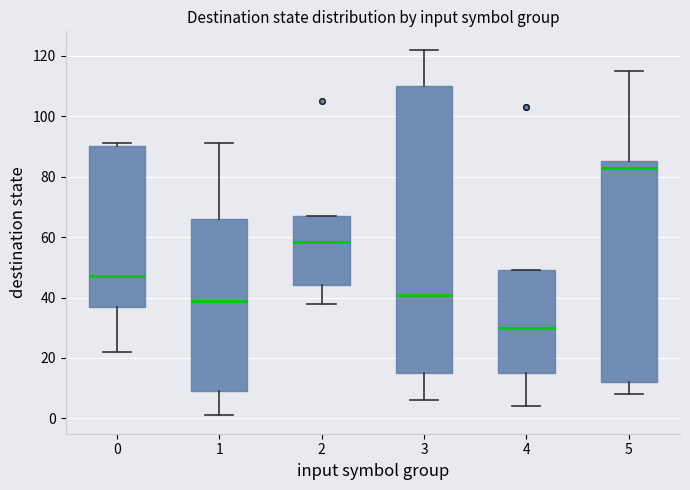

Reading left to right, read every box against the y-axis: the position of its median line, the range the box covers, and the ends of its whiskers. The values are not printed on the chart, so give them approximately, as read against the axis.

0: median 48, box 38 to 90, whiskers 22 to 92
1: median 40, box 10 to 66, whiskers 2 to 92
2: median 58, box 44 to 68, whiskers 38 to 68
3: median 42, box 16 to 110, whiskers 6 to 122
4: median 30, box 16 to 50, whiskers 4 to 50
5: median 84, box 12 to 86, whiskers 8 to 116